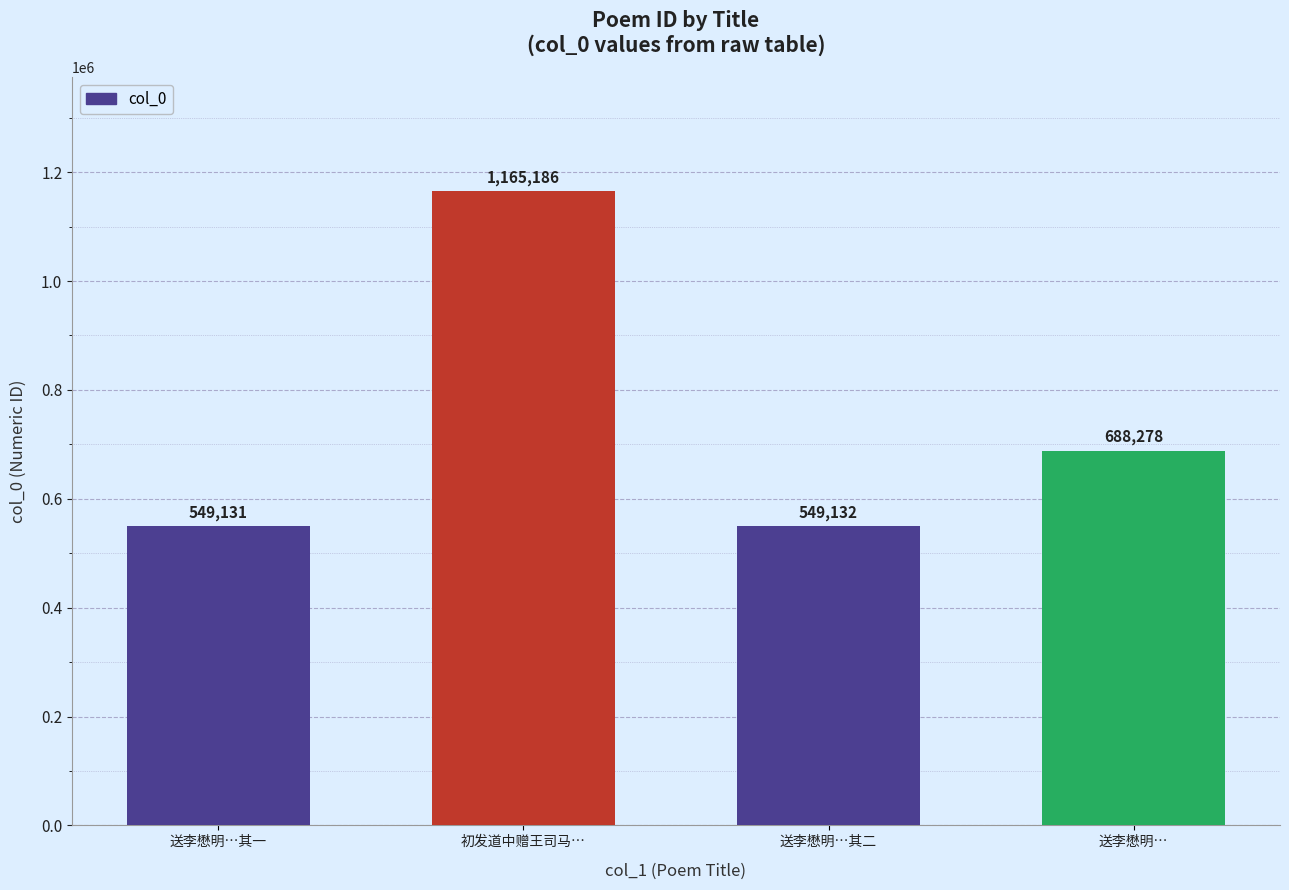

At which label does the data first exceed 688278?

初发道中赠王司马…